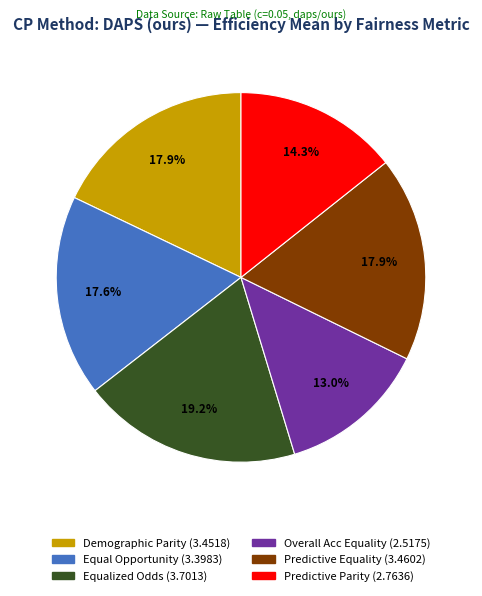

How many slices are in this pie chart?

6